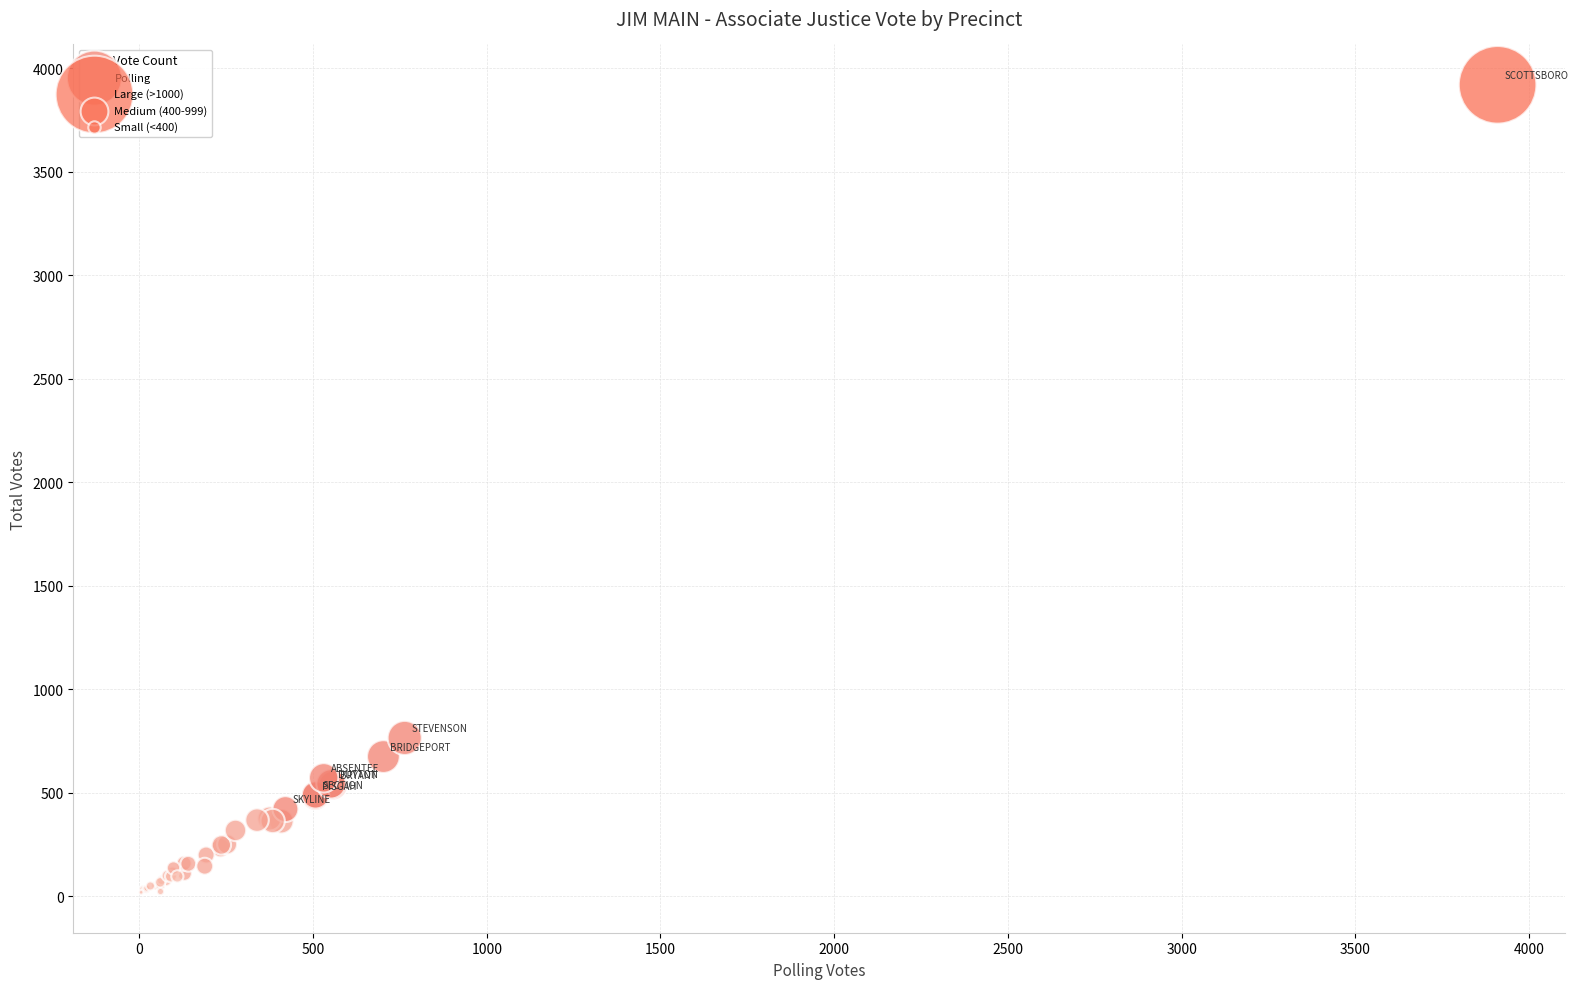

What Y value in the scatter plot is closest to 1969?

765.1